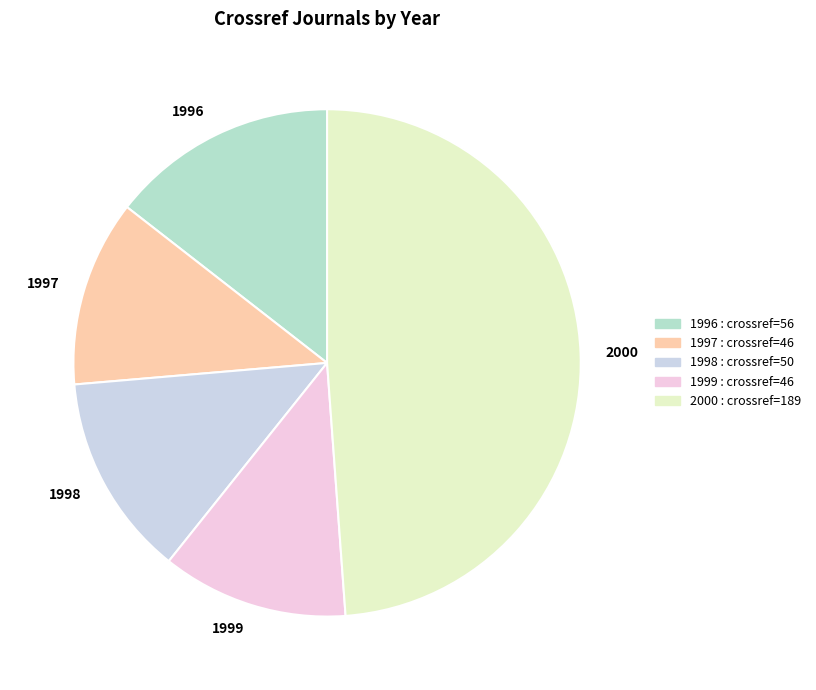

Which has a higher value, 2000 or 1999?

2000